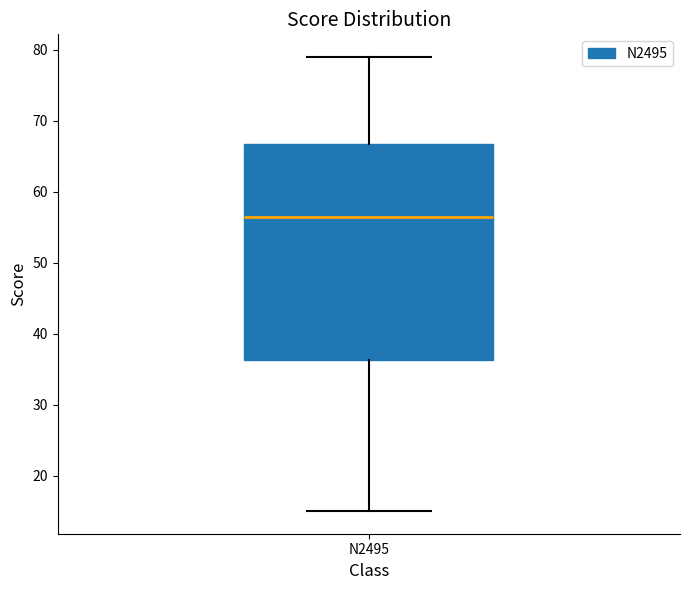

Transcribe this box plot: give where the median line is, the range the box spans, and where the two whiskers end, as read against the y-axis. The values are not printed on the chart, so give them approximately, as read against the axis.

median 57, box 36 to 67, whiskers 15 to 79